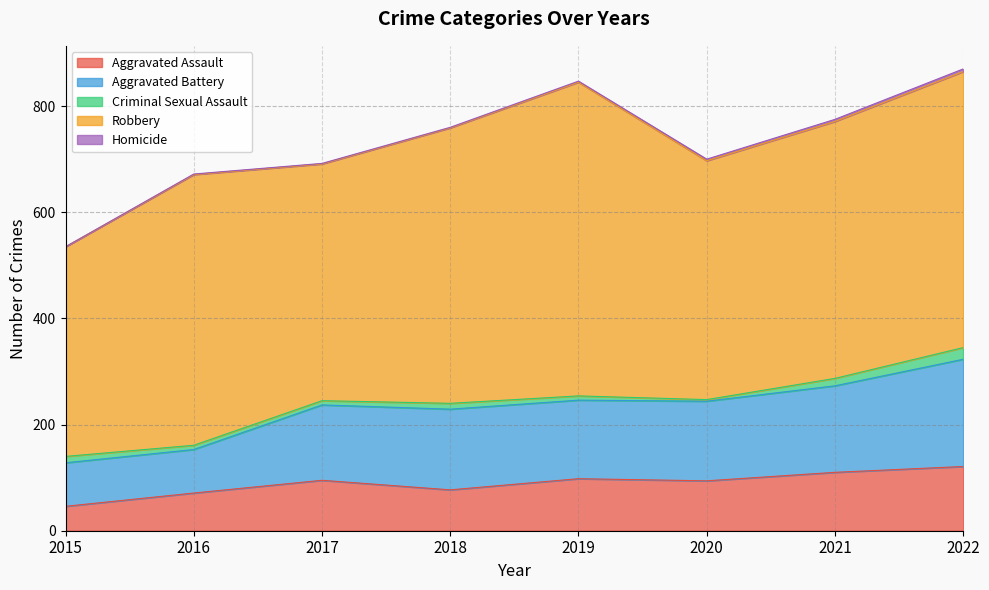

What is the average value of the Homicide series?

2